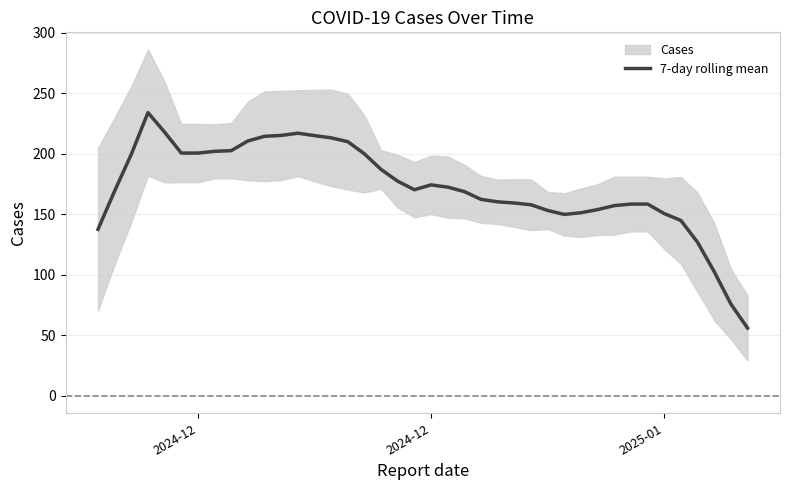

What is the sum of all values?

6893.4